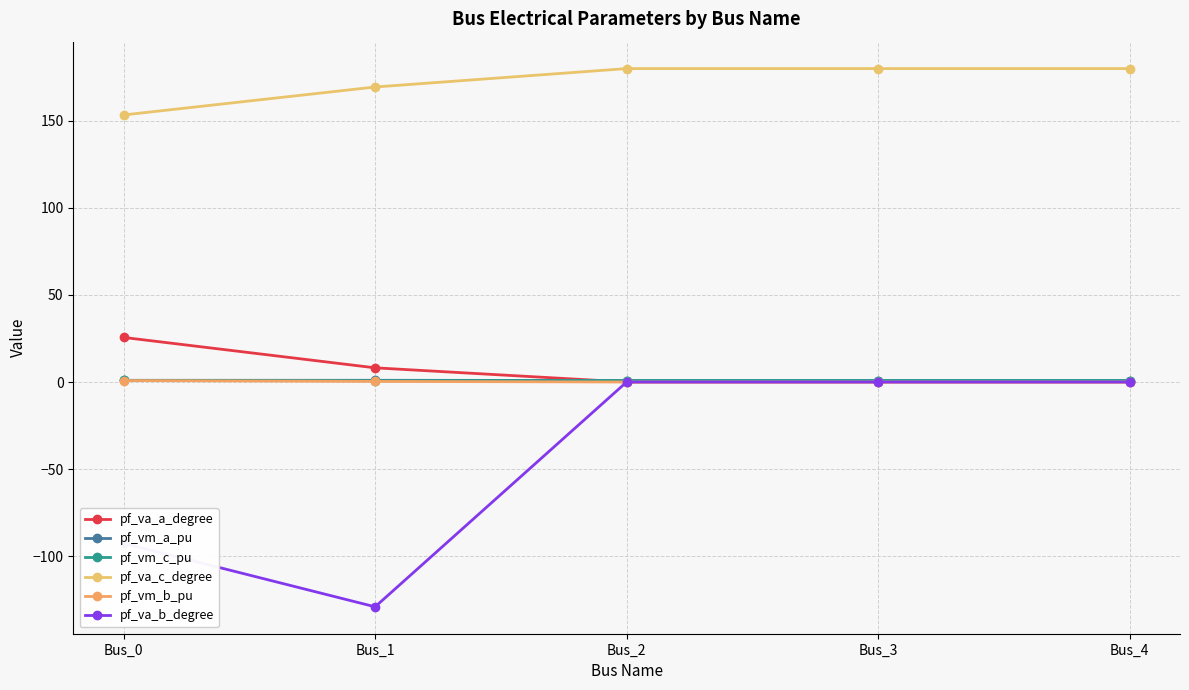

Which series has the widest spread of values?

pf_va_b_degree